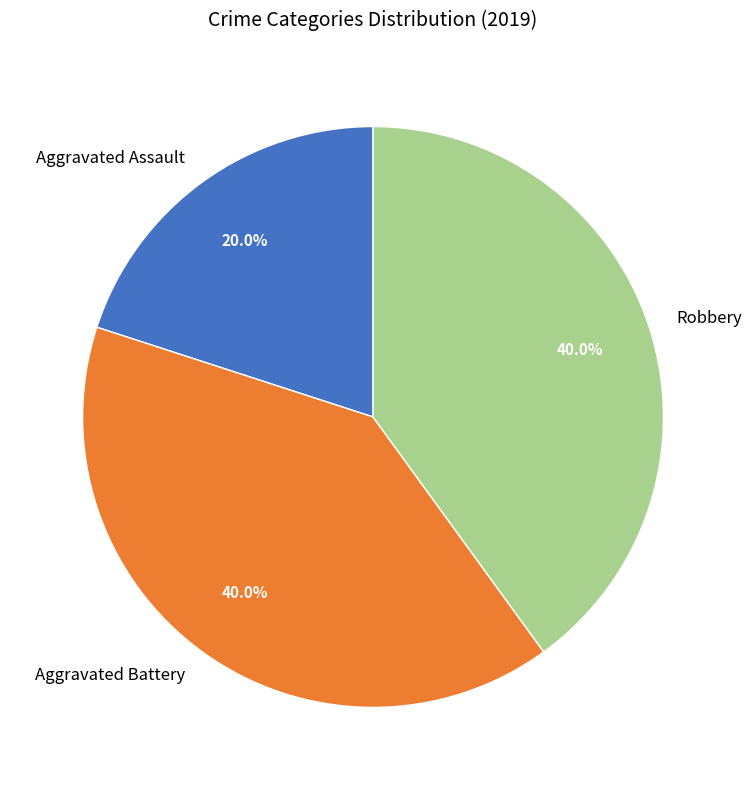

How many segments does this pie chart have?

3